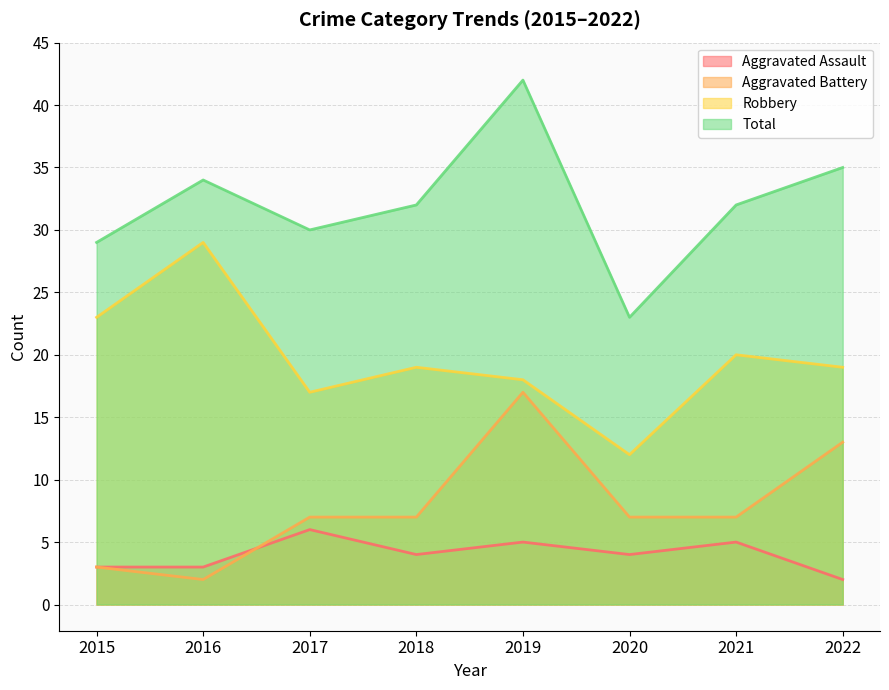

Rank the series by their maximum value, from highest to lowest.

Total, Robbery, Aggravated Battery, Aggravated Assault